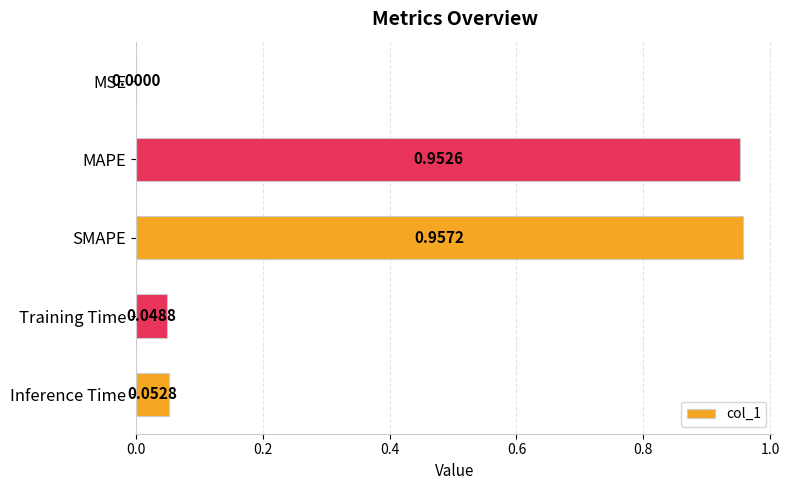

What is the sum of the values at MAPE and SMAPE?

1.9